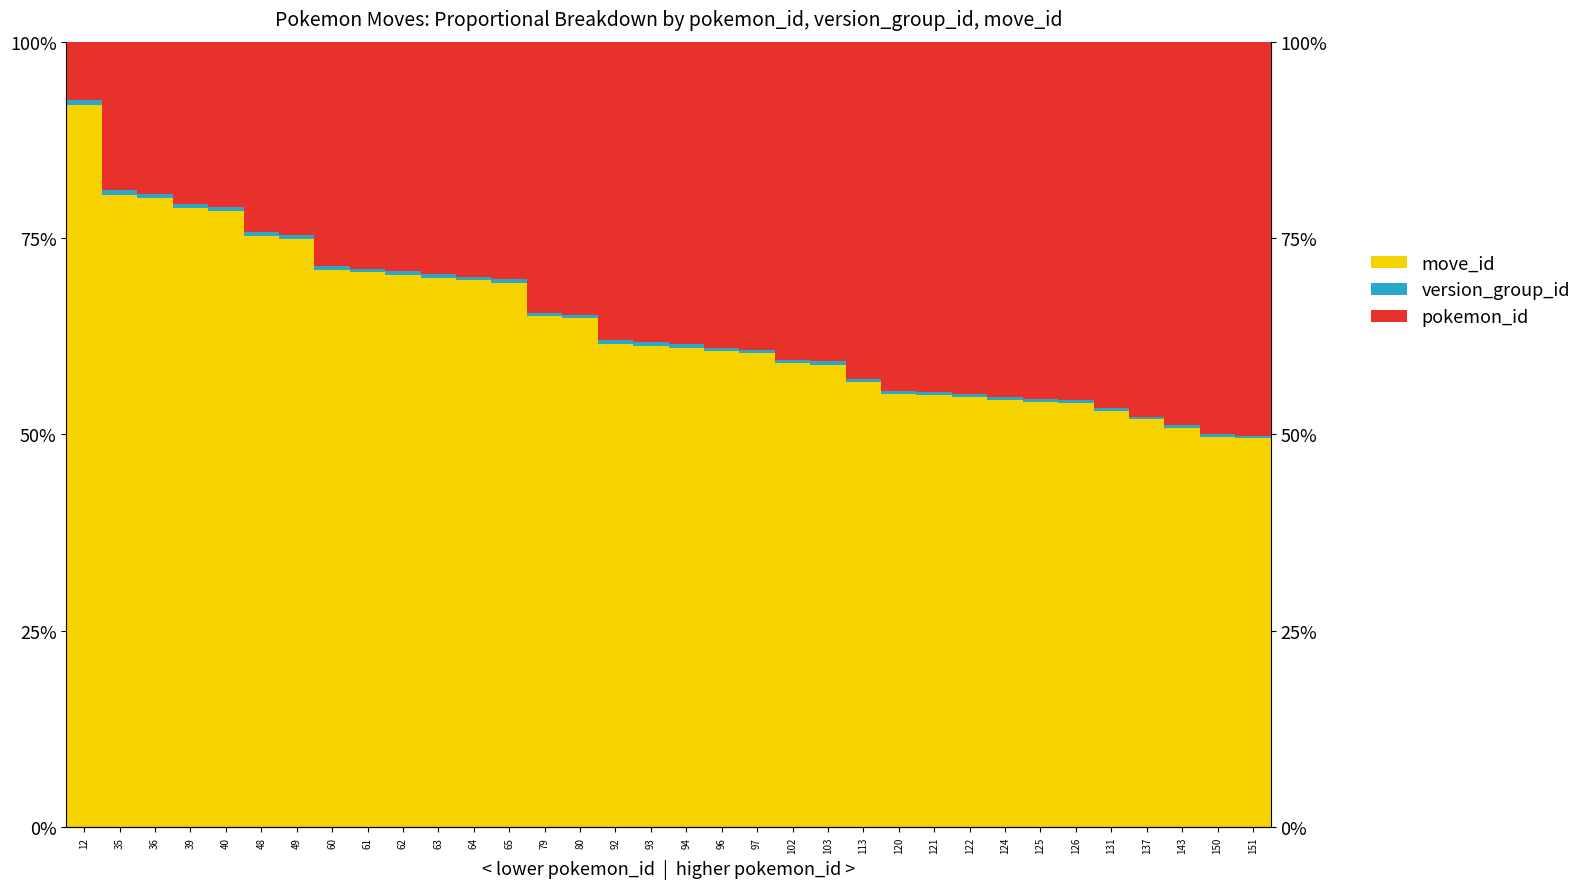

What is the difference between the move_id values at 143 and 65?

18.4